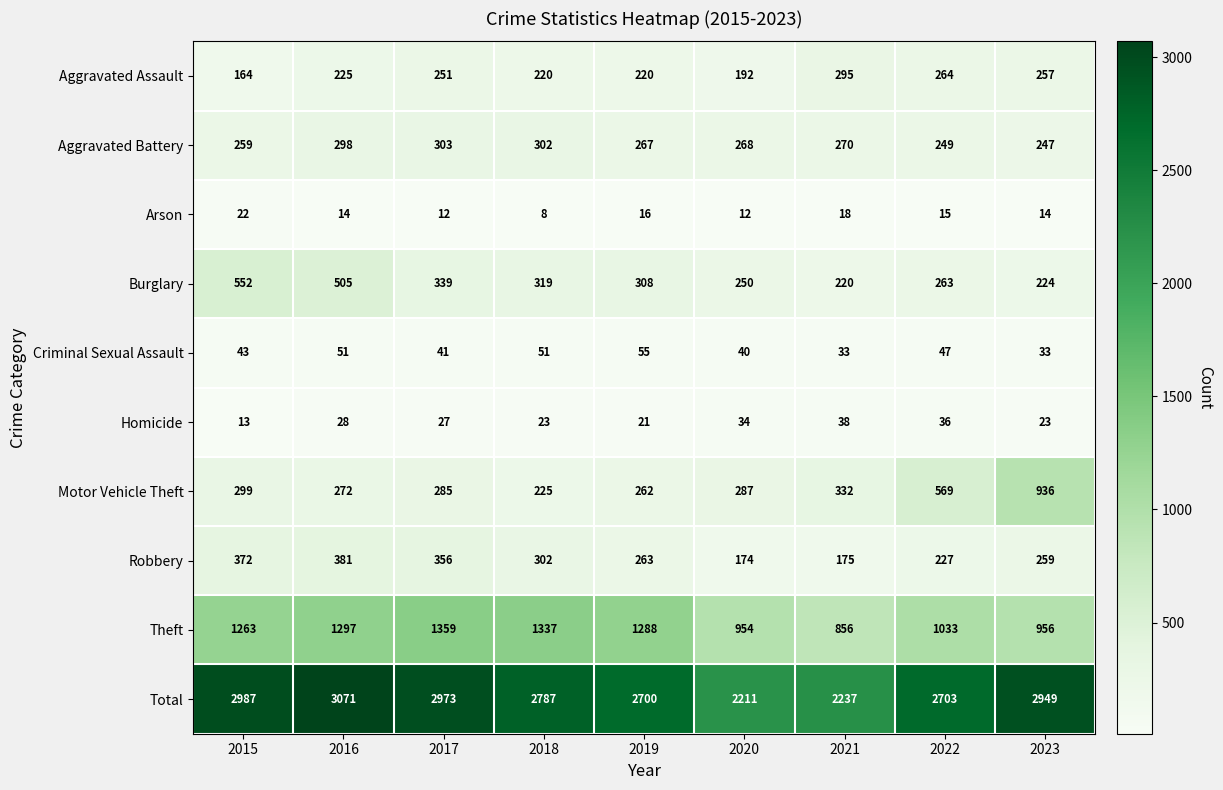

What is the sum of the Burglary values at 2016 and 2020?

755